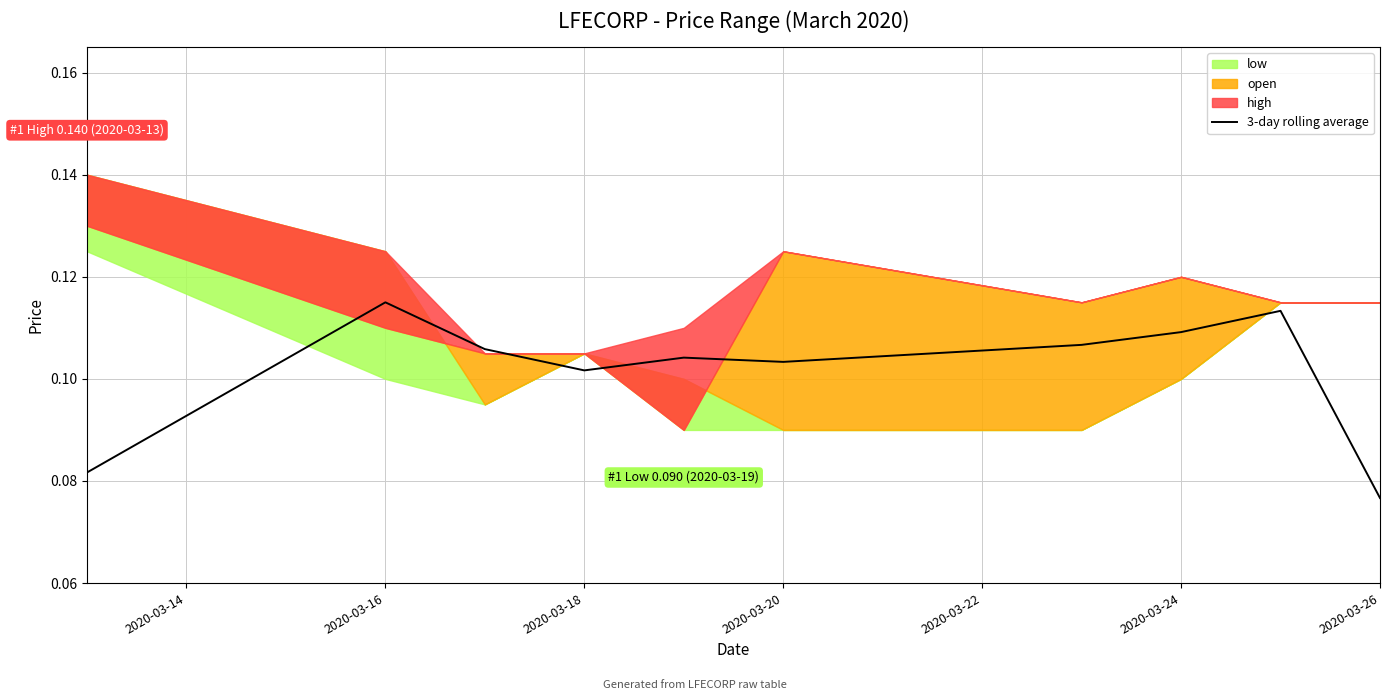

Is it true that 3-day rolling average equals 0.0 at 2020-03-18?

False